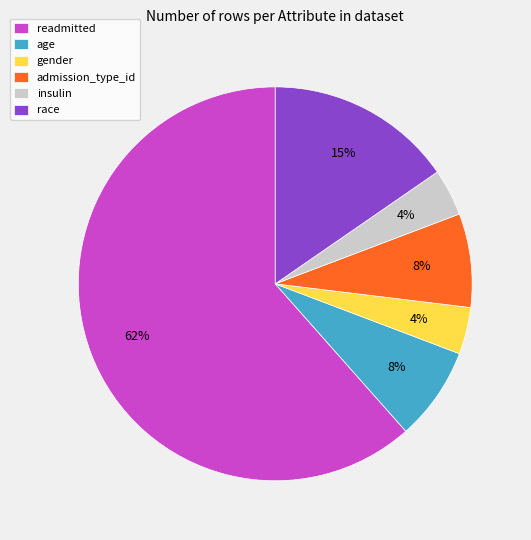

To the nearest percent, what is the average slice percentage?

17%